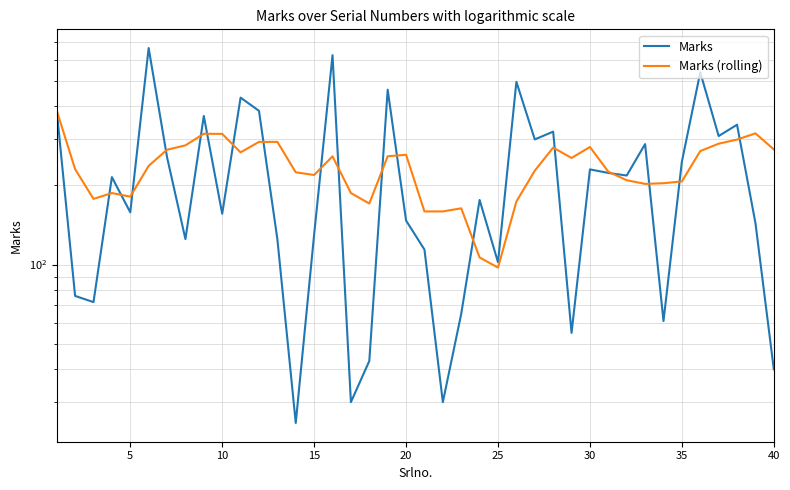

Is the value of Marks (rolling) at 12 greater than the value of Marks at 37?

No